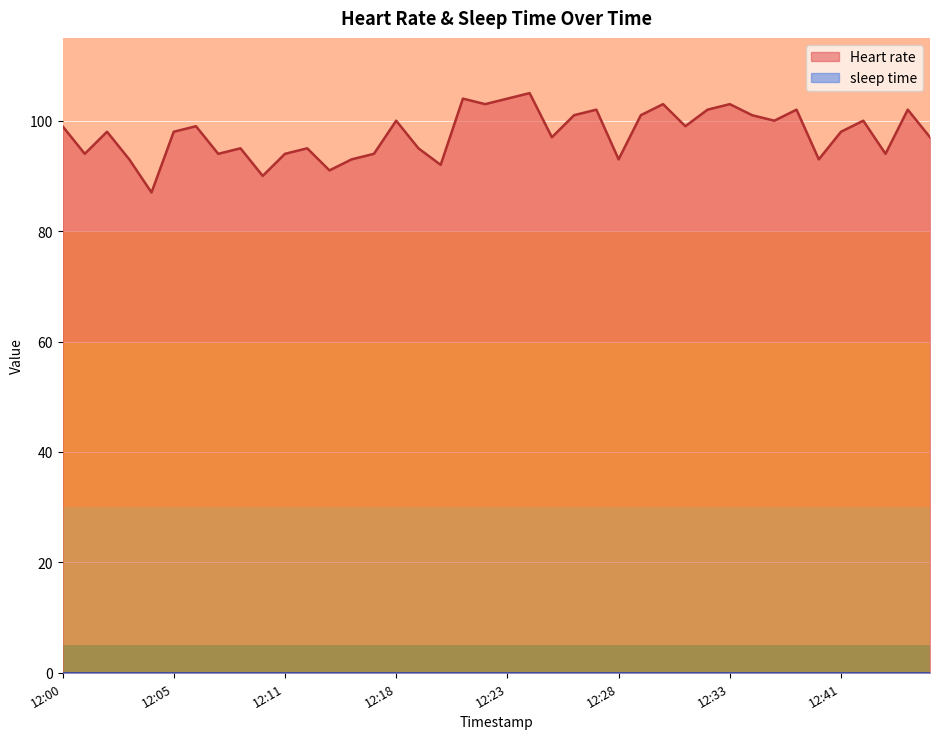

At which category does the chart reach its peak across all series?

12:24